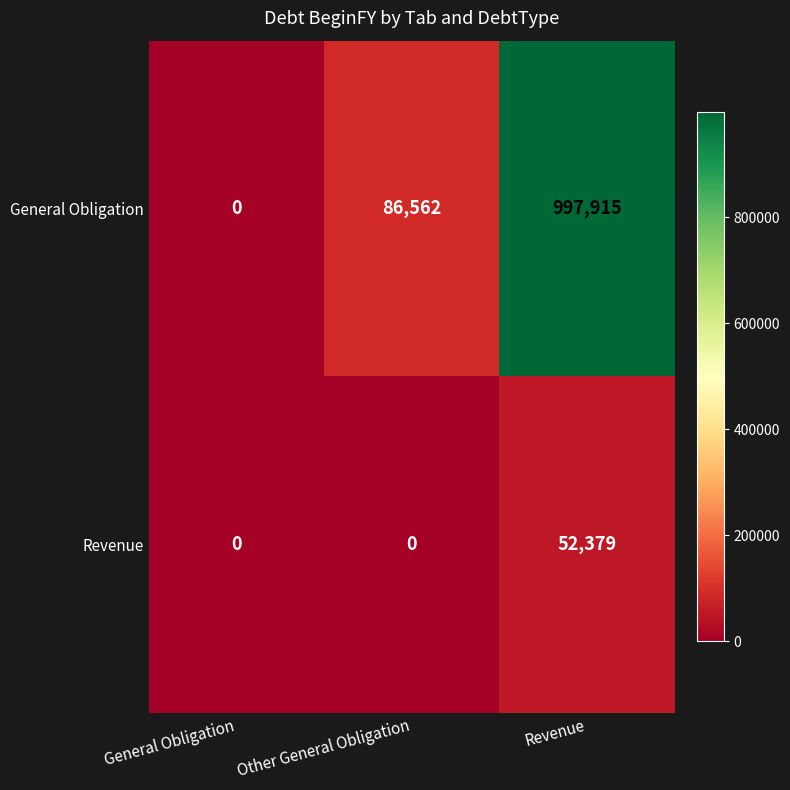

What is the difference between the maximum and minimum values in the General Obligation series?

997915